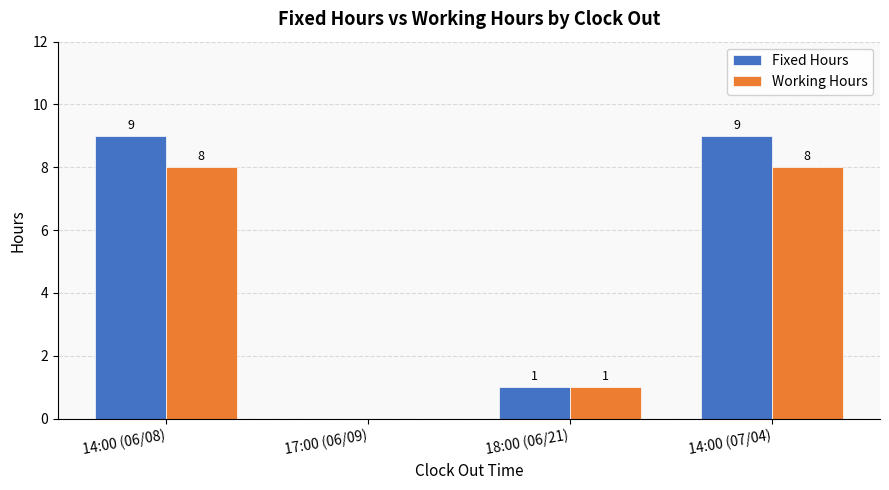

What is the sum of all Fixed Hours values?

19